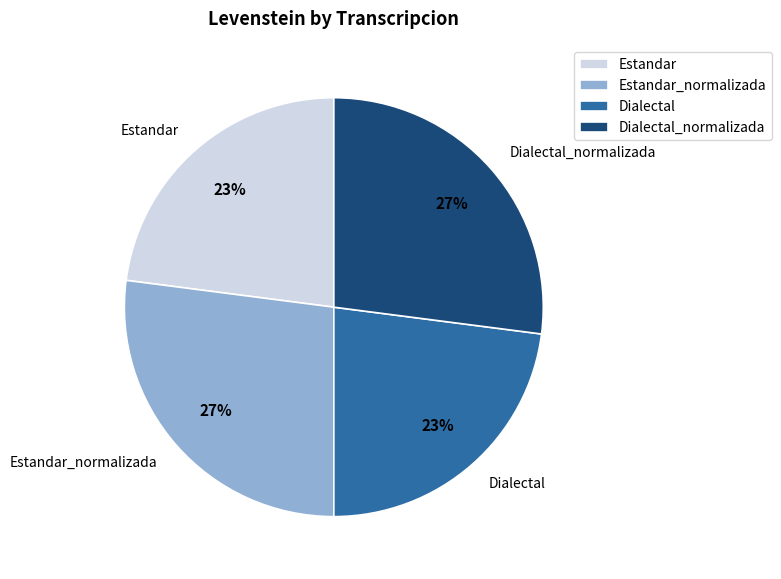

Is the sum of Dialectal and Estandar greater than half?

No